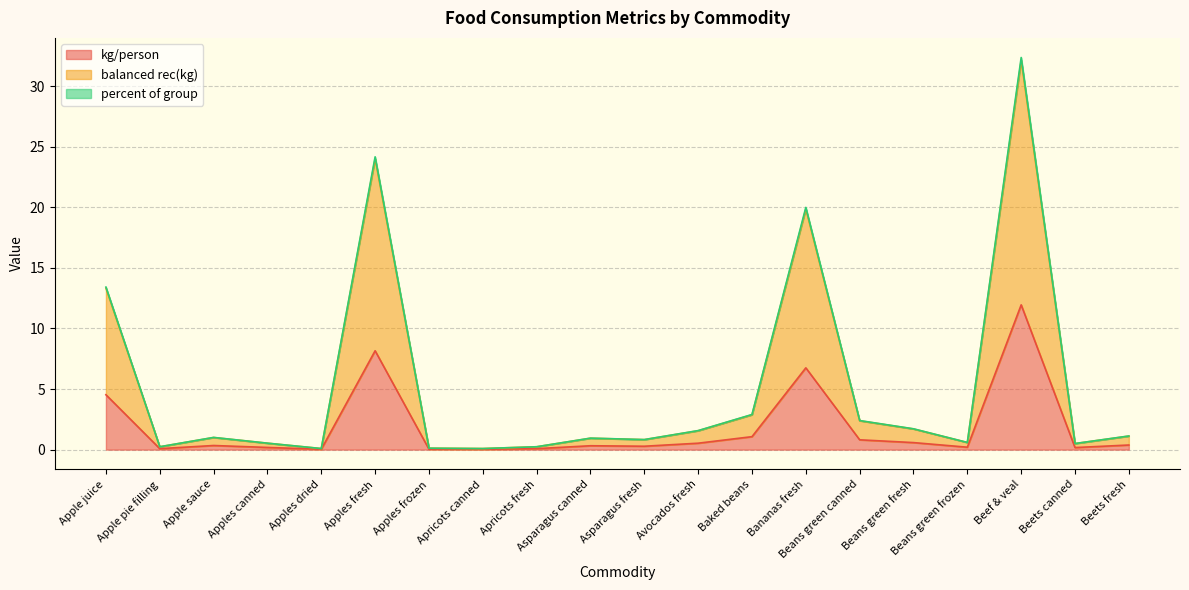

In percent of group, how many points are higher than both neighbors (excluding endpoints)?

5